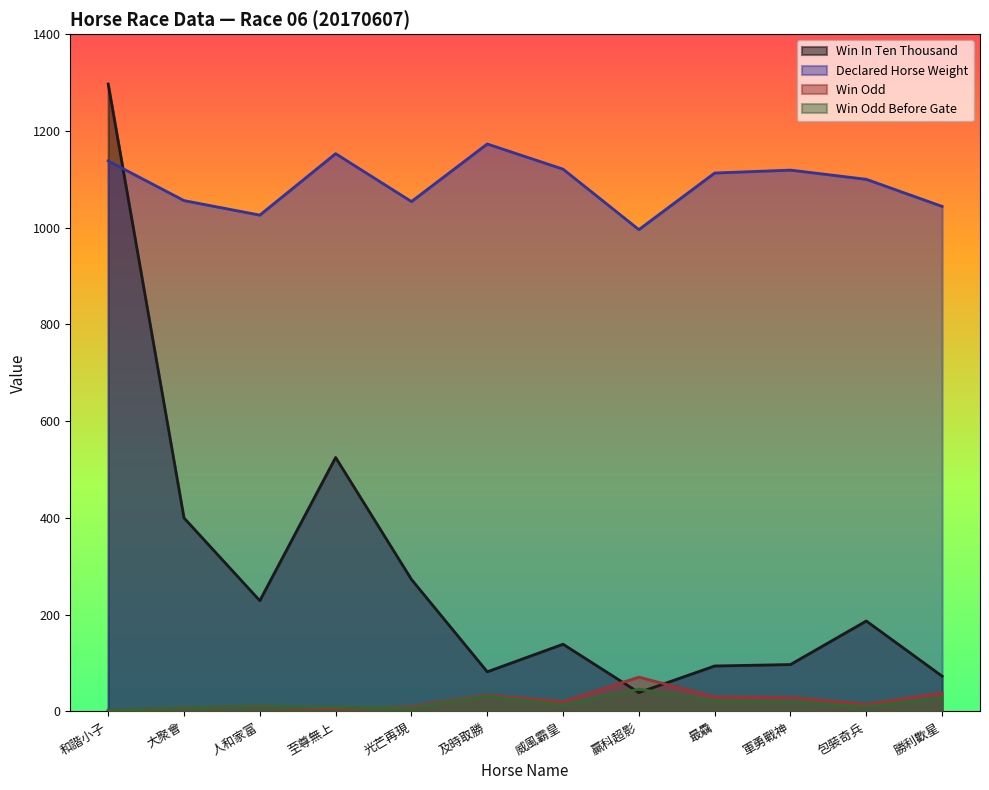

Reading left to right, what are all the values shown in this chart?

WinInTenThousand: 和諧小子=1297.0	大聚會=400.0	人和家富=229.0	至尊無上=525.0	光芒再現=273.0	及時取勝=82.0	威風霸皇=139.0	贏科超影=39.0	最驫=94.0	軍勇戰神=97.0	包裝奇兵=187.0	勝利歡星=73.0
WinOdd: 和諧小子=2.2	大聚會=7.1	人和家富=12.0	至尊無上=5.4	光芒再現=10.0	及時取勝=34.0	威風霸皇=20.0	贏科超影=71.0	最驫=30.0	軍勇戰神=29.0	包裝奇兵=15.0	勝利歡星=38.0
WinOddBeforeGate: 和諧小子=2.6	大聚會=7.4	人和家富=11.0	至尊無上=8.7	光芒再現=7.3	及時取勝=32.0	威風霸皇=13.0	贏科超影=46.0	最驫=21.0	軍勇戰神=20.0	包裝奇兵=10.0	勝利歡星=28.0
DeclarHorseWt: 和諧小子=1138.0	大聚會=1056.0	人和家富=1026.0	至尊無上=1153.0	光芒再現=1054.0	及時取勝=1173.0	威風霸皇=1121.0	贏科超影=996.0	最驫=1113.0	軍勇戰神=1119.0	包裝奇兵=1100.0	勝利歡星=1044.0